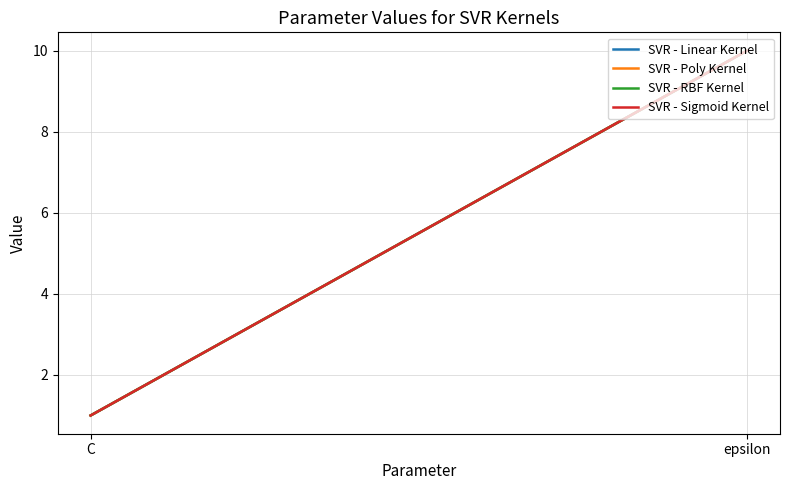

Reading right to left, extract all data points from this chart.

SVR - Linear Kernel: epsilon=10	C=1
SVR - Poly Kernel: epsilon=10	C=1
SVR - RBF Kernel: epsilon=10	C=1
SVR - Sigmoid Kernel: epsilon=10	C=1